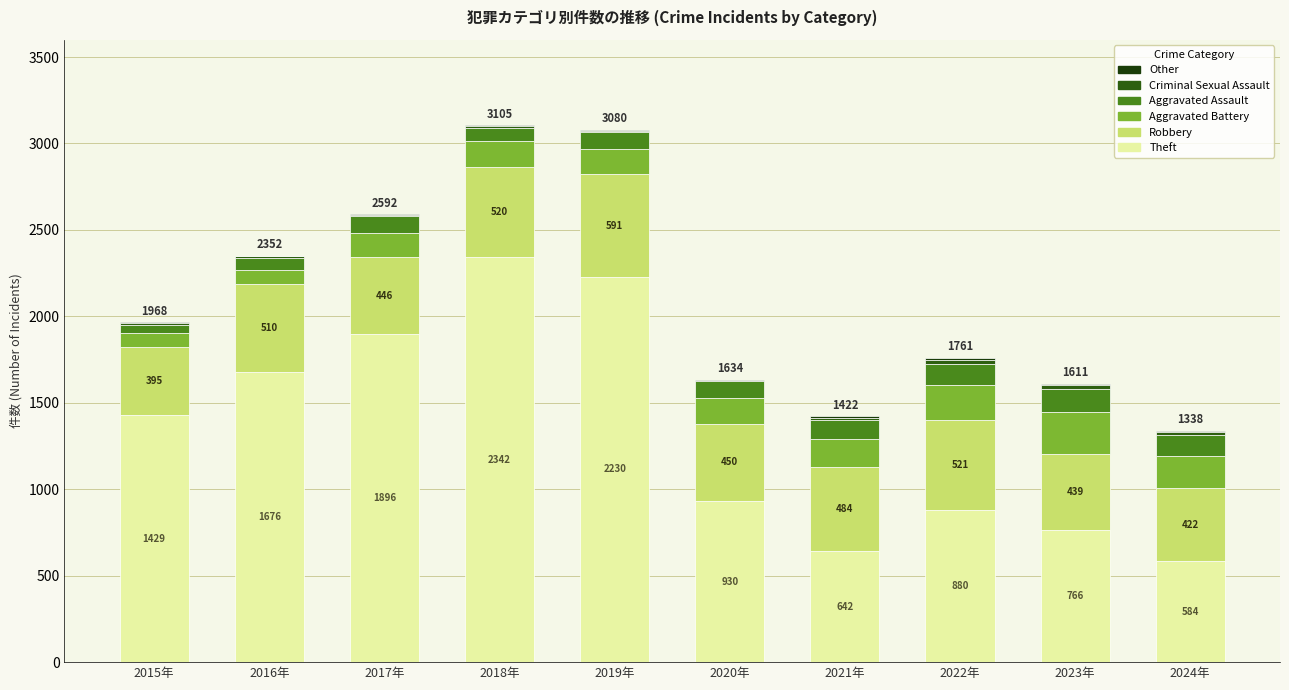

At which category is the sum across all series the highest?

2018年